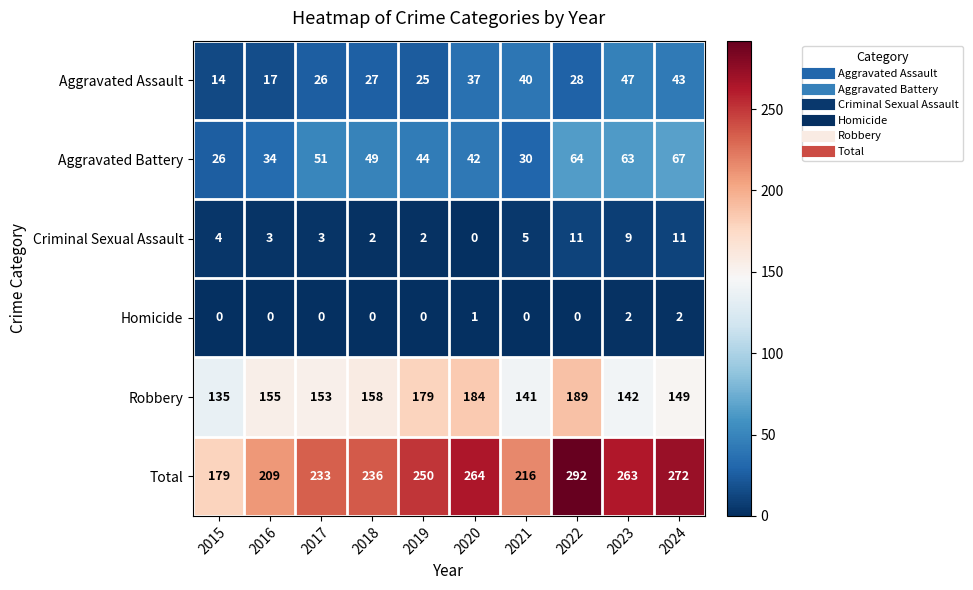

Which series has the largest total across all categories?

Total